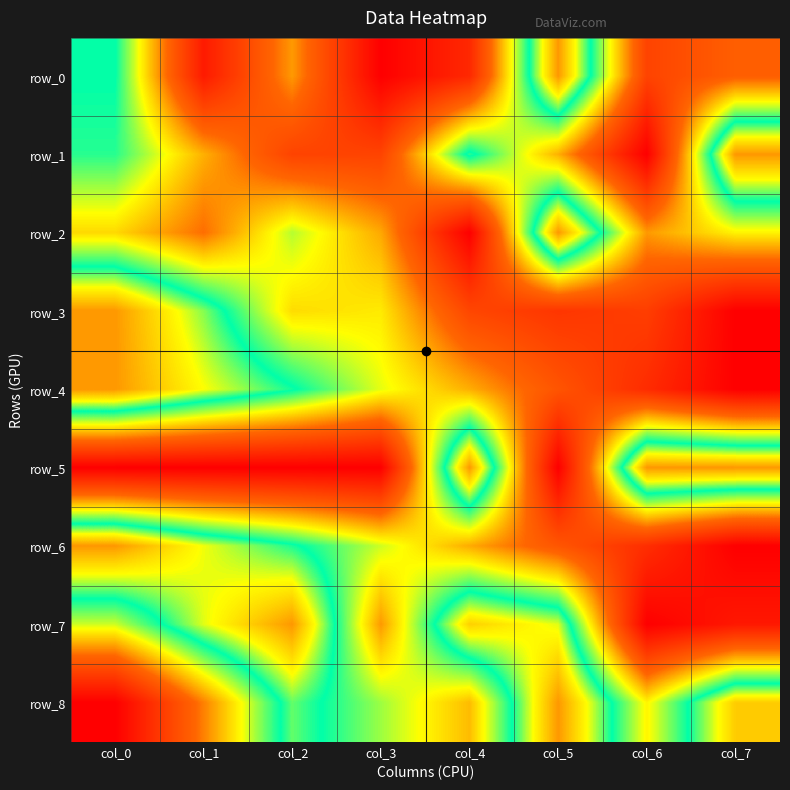

What is the difference between the highest and lowest values at col_5?

1.0